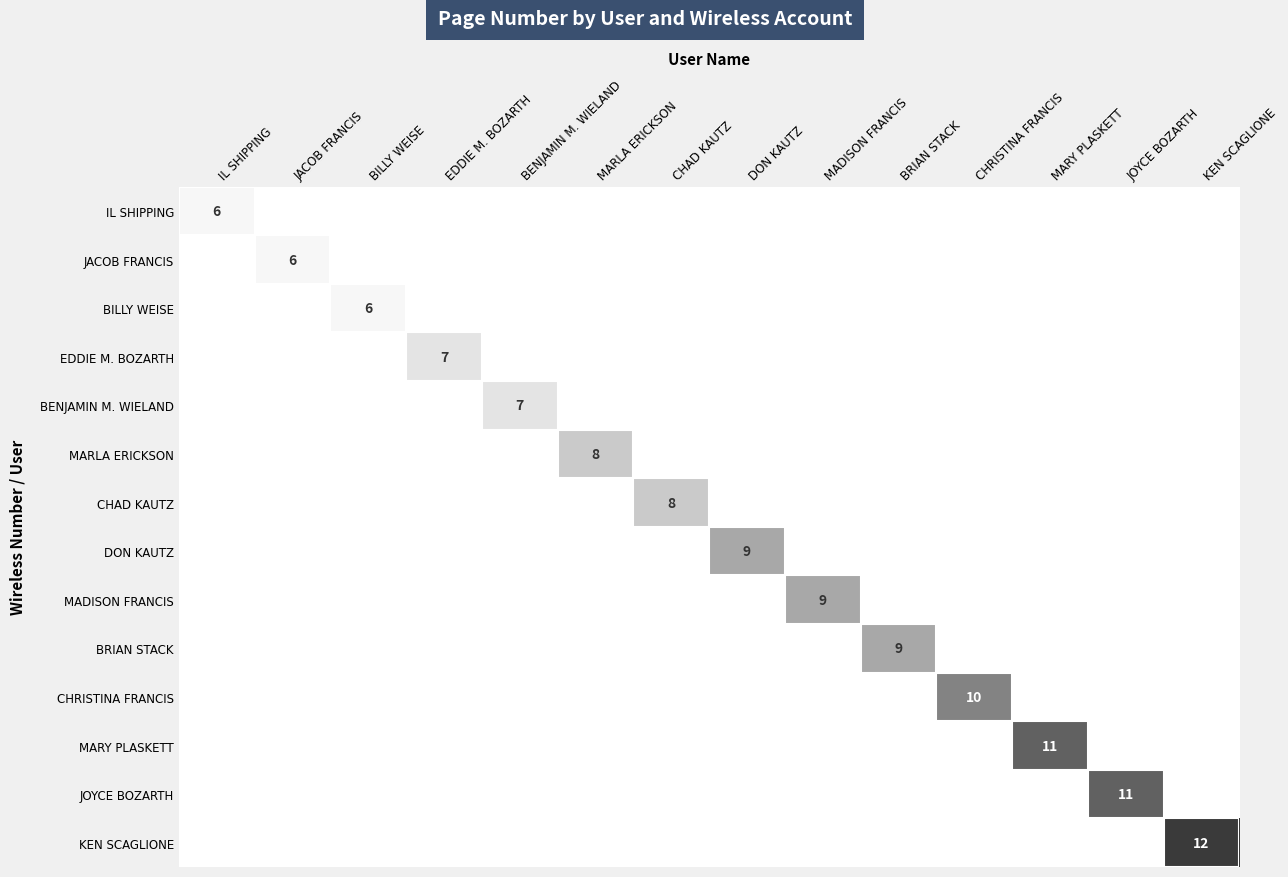

At which label does DON KAUTZ reach its peak?

DON KAUTZ